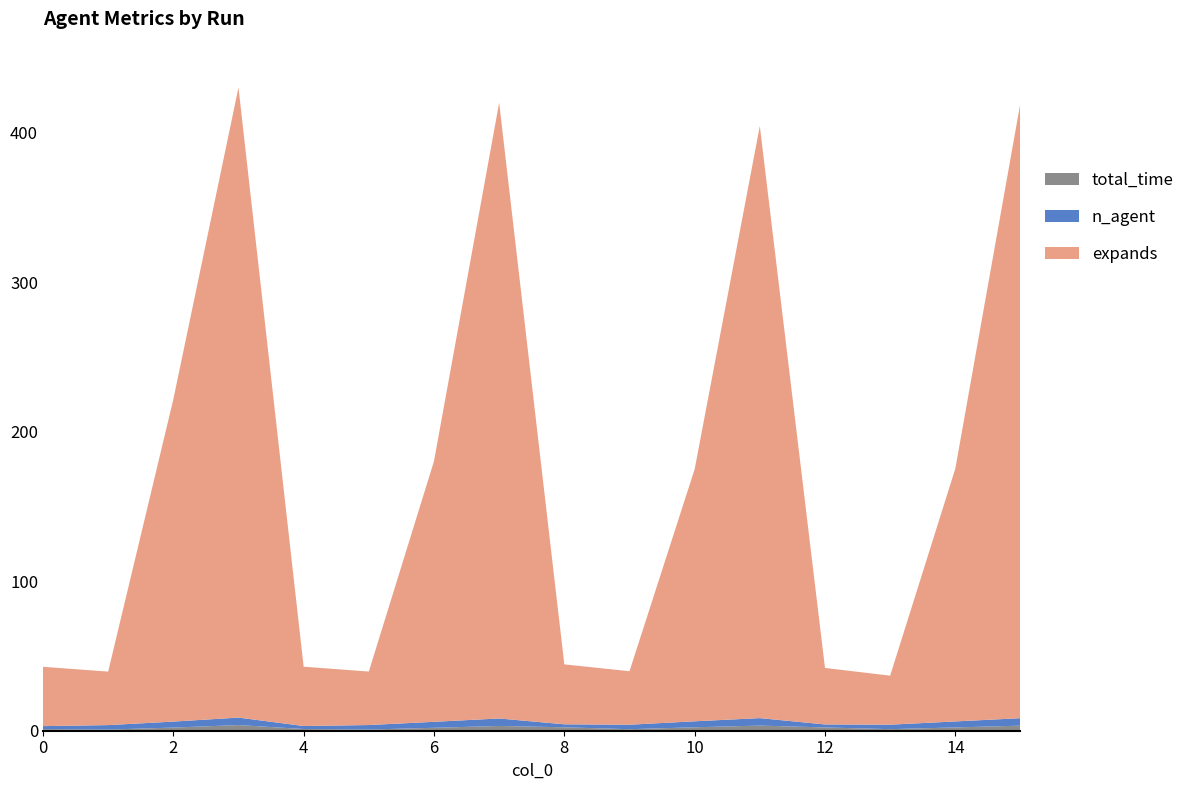

Reading left to right, extract all data points from this chart.

total_time: 0=1.1	1=0.8	2=2.1	3=3.8	4=1.1	5=0.8	6=2.0	7=3.2	8=2.3	9=1.0	10=2.3	11=3.4	12=2.2	13=1.0	14=2.2	15=3.4
n_agent: 0=2.0	1=3.0	2=4.0	3=5.0	4=2.0	5=3.0	6=4.0	7=5.0	8=2.0	9=3.0	10=4.0	11=5.0	12=2.0	13=3.0	14=4.0	15=5.0
expands: 0=39.7	1=35.8	2=215.6	3=421.6	4=39.7	5=35.8	6=174.4	7=412.0	8=40.1	9=35.8	10=168.7	11=396.2	12=37.8	13=32.8	14=169.2	15=412.0